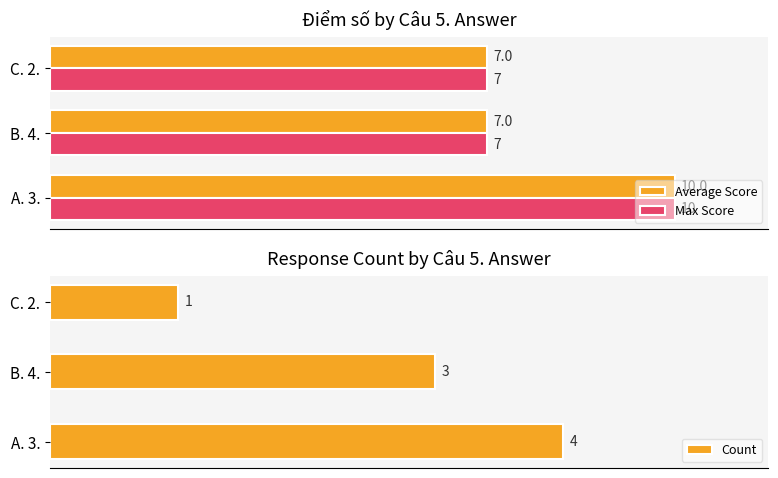

Is the value of Max Score at A. 3. greater than the value of Average Score at C. 2.?

Yes